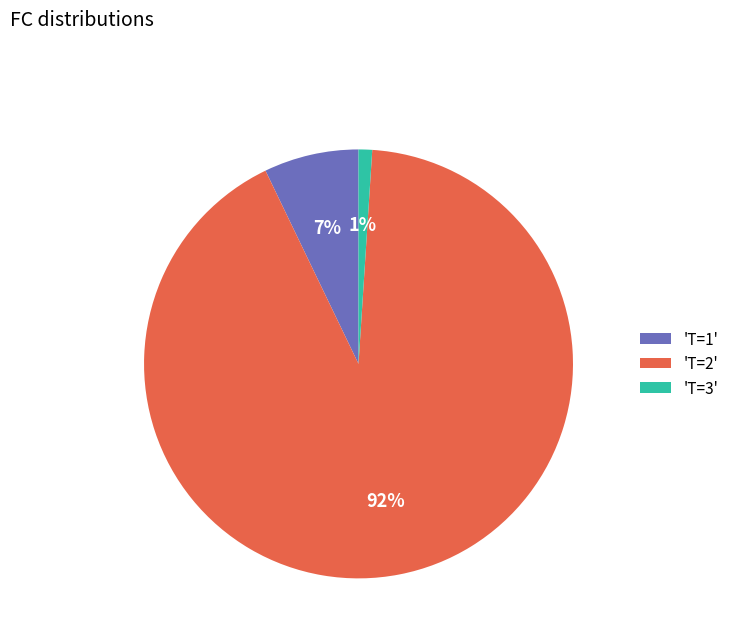

Does any single category account for the majority?

Yes